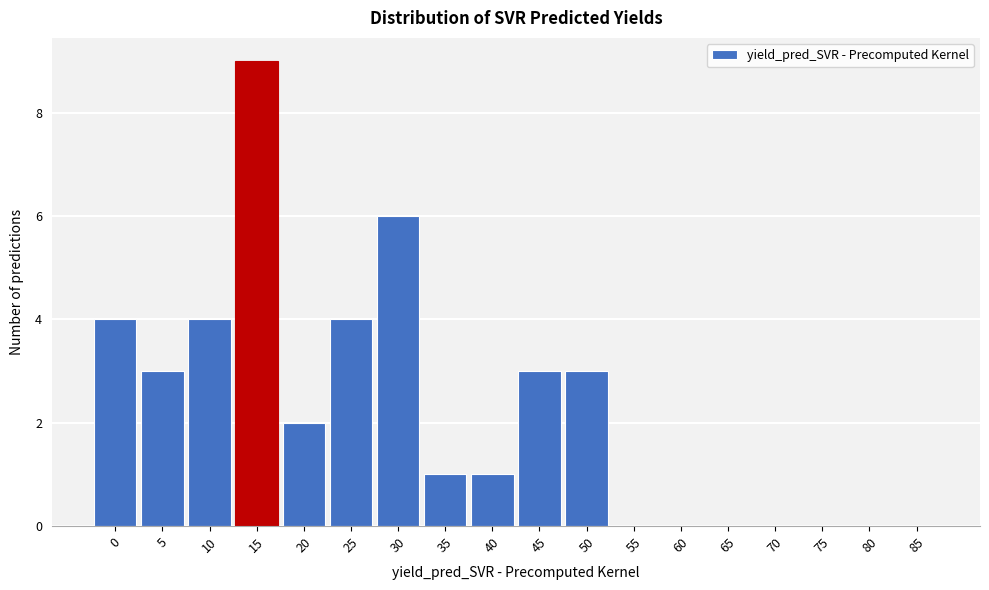

Reading right to left, list all the values displayed in this chart.

85=0	80=0	75=0	70=0	65=0	60=0	55=0	50=3	45=3	40=1	35=1	30=6	25=4	20=2	15=9	10=4	5=3	0=4